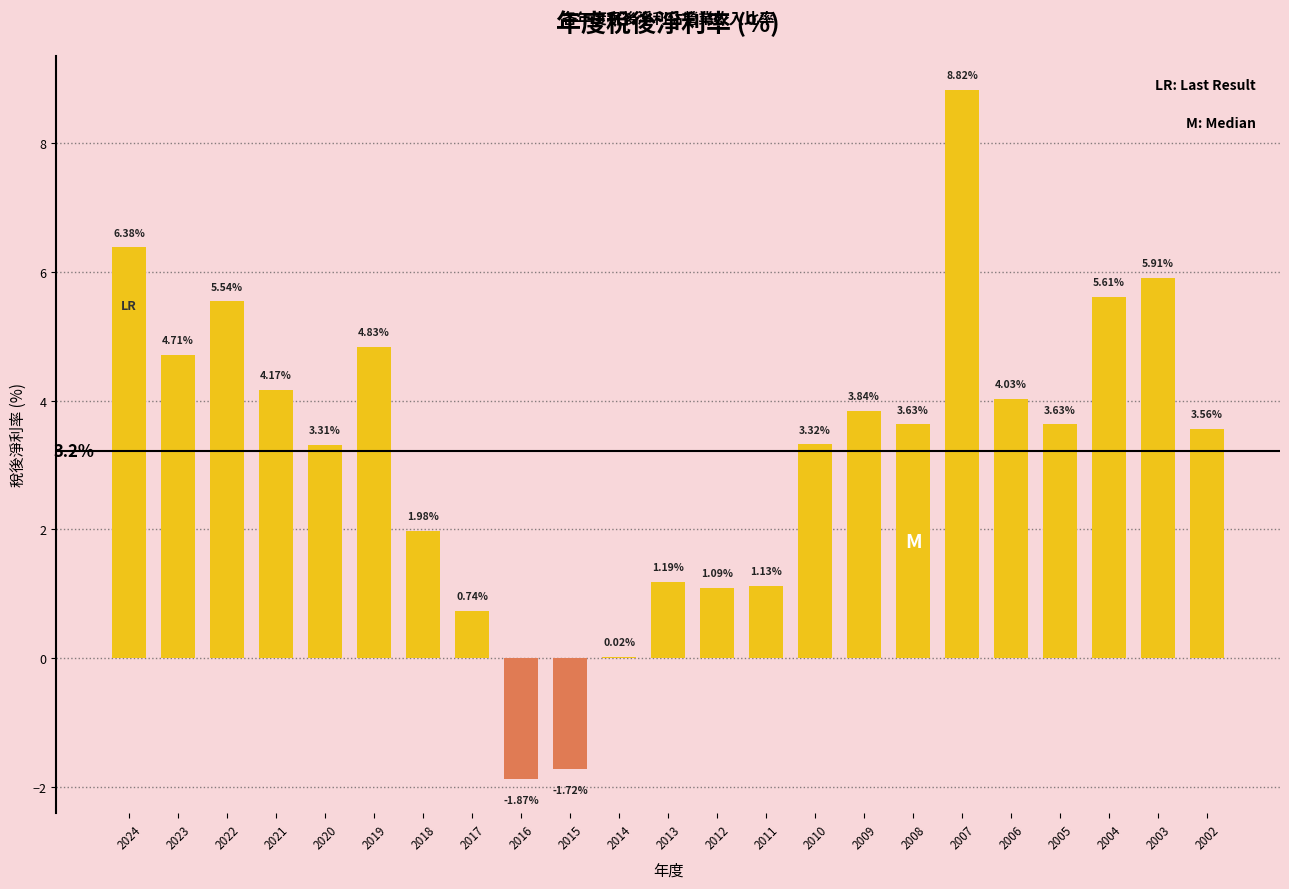

Does the chart contain stacked bars?

No